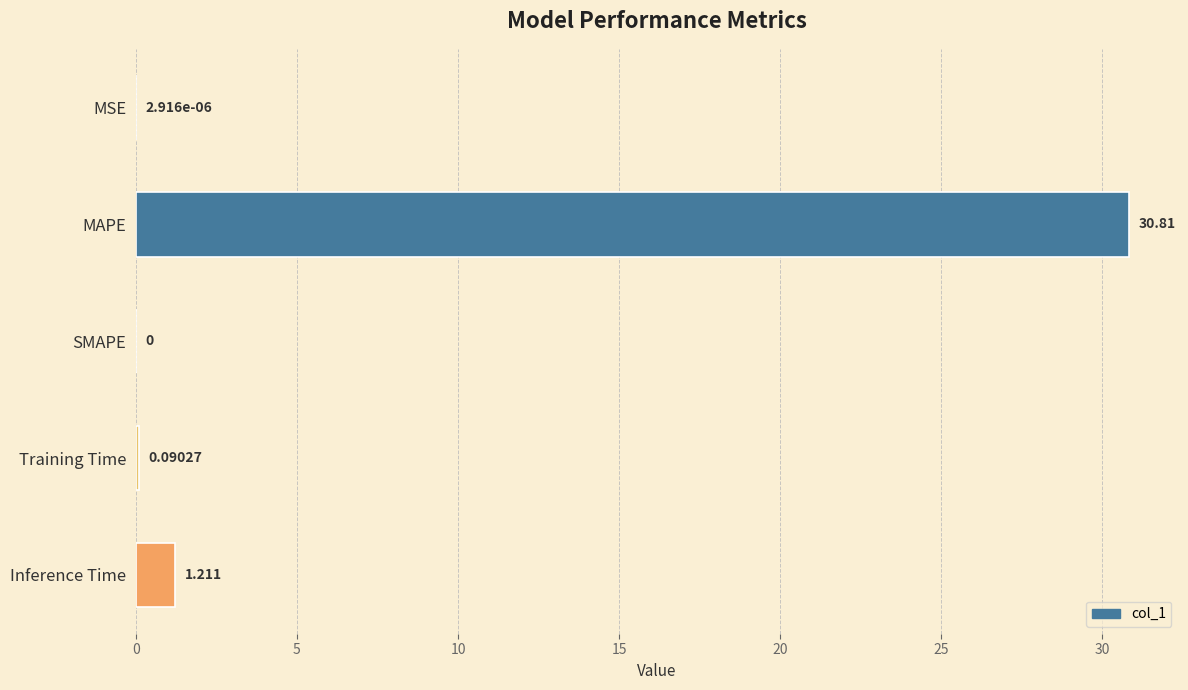

Where is the data nearest to the value 15?

Inference Time